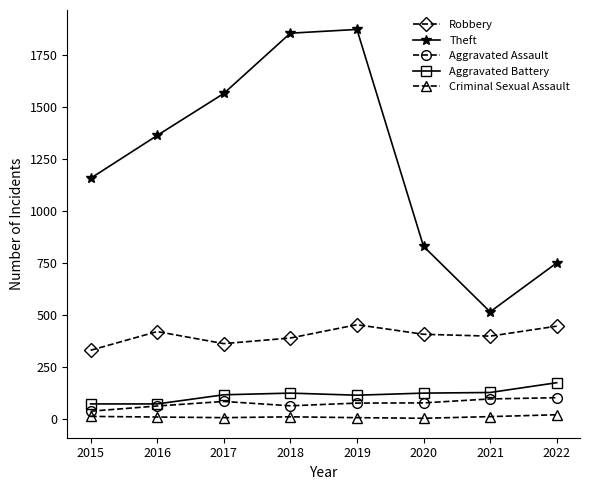

What is the average value of the Robbery series?

400